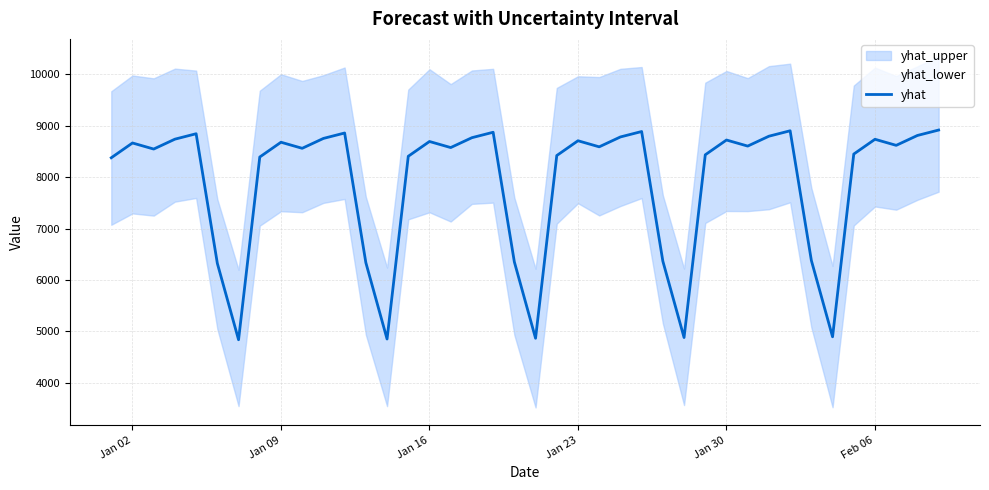

How many interior local valleys (lower than both neighbors) does the data have?

11